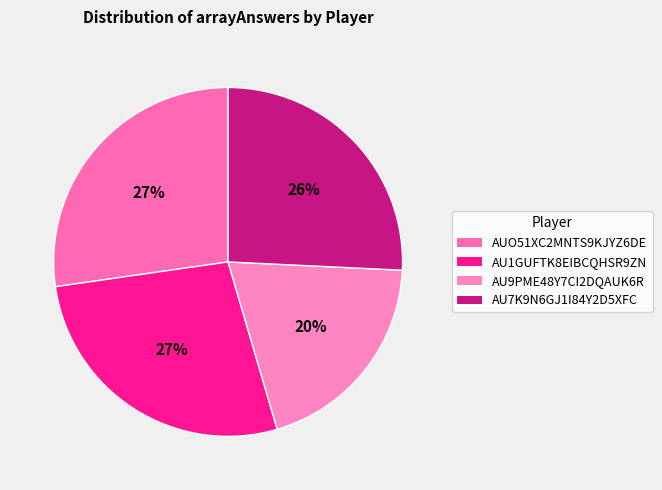

What percentage is the AU7K9N6GJ1I84Y2D5XFC slice, to the nearest percent?

26%